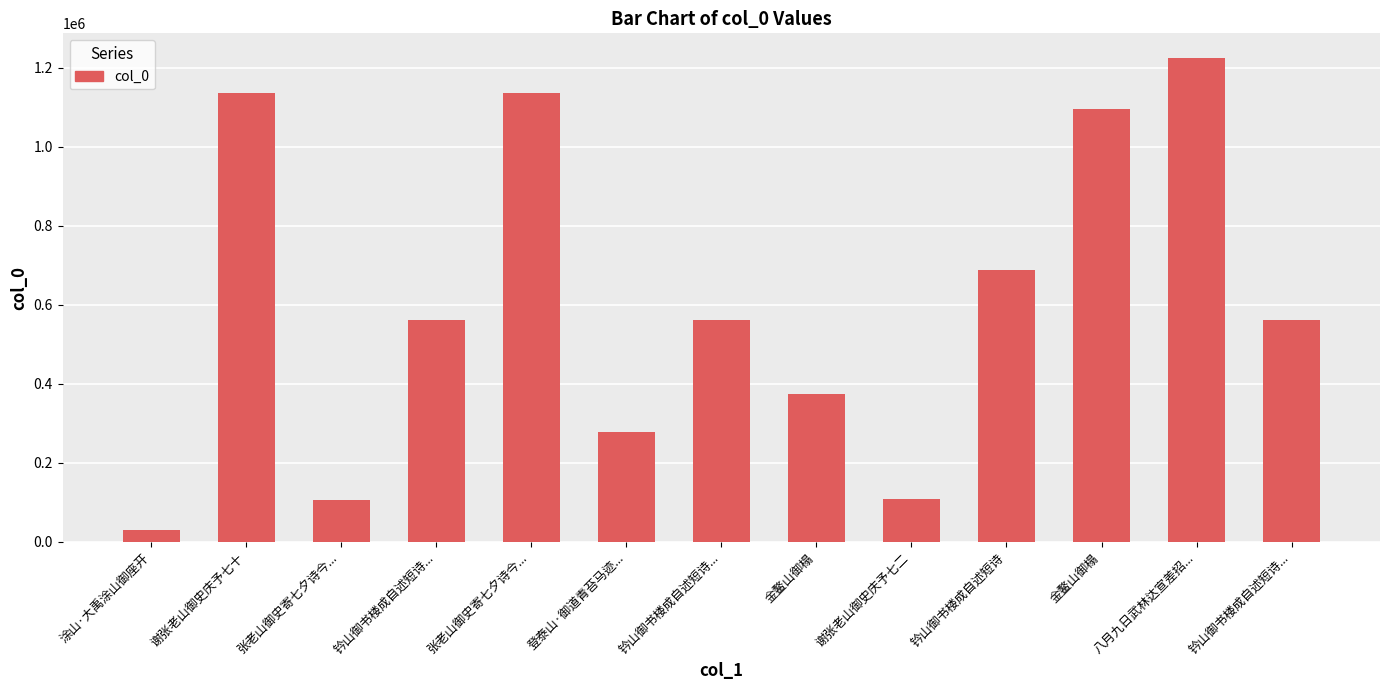

What is the smallest value displayed?

29441